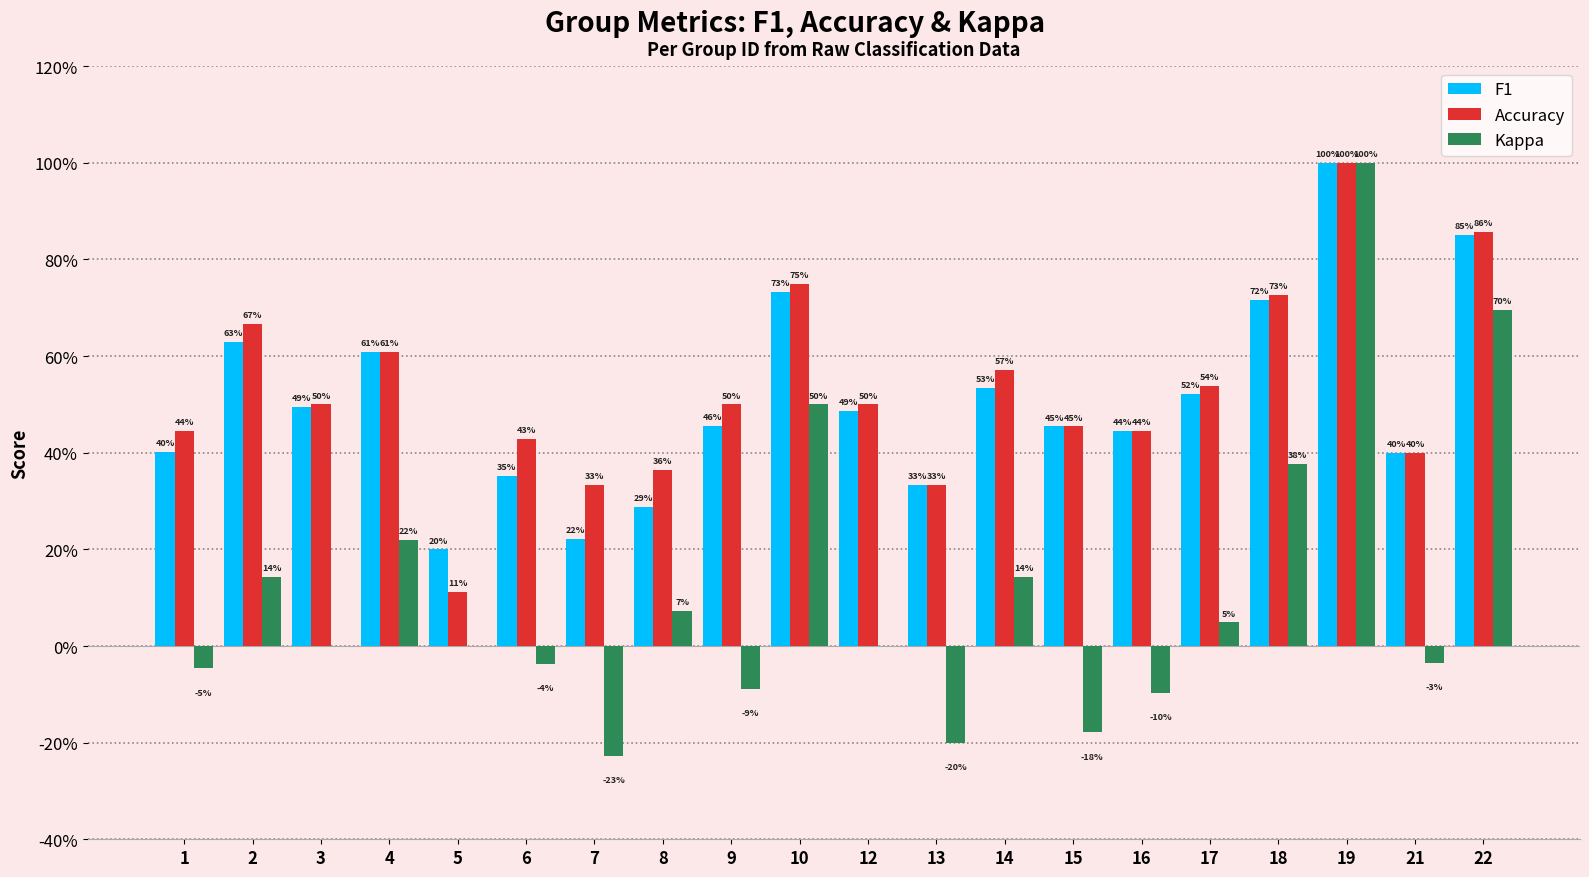

Are the bars grouped side by side (vs. stacked)?

Yes